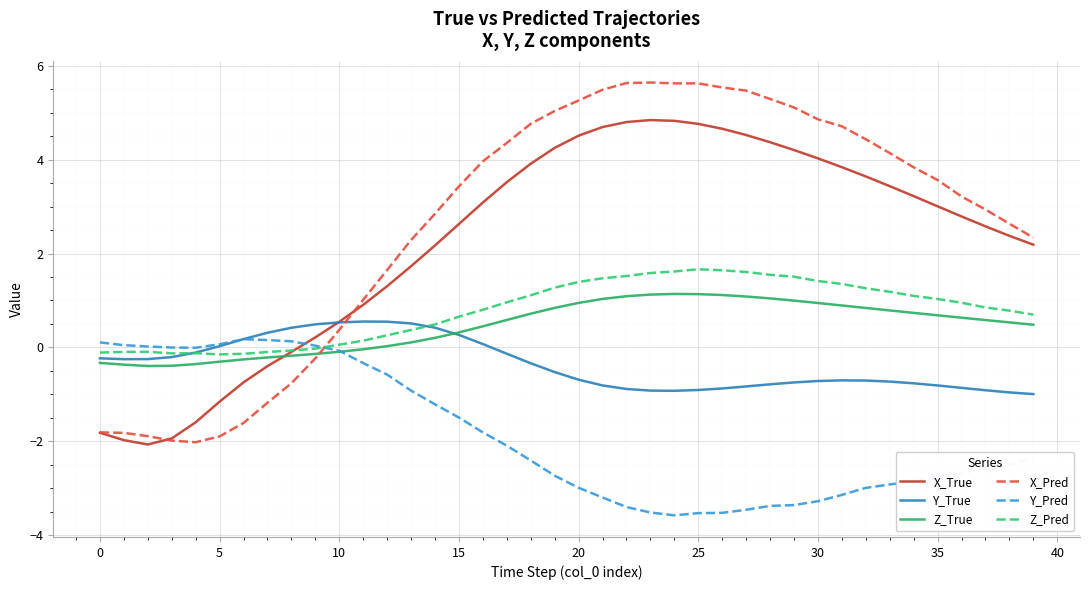

Which series ends up on top after the final intersection of X_True and Y_Pred?

X_True